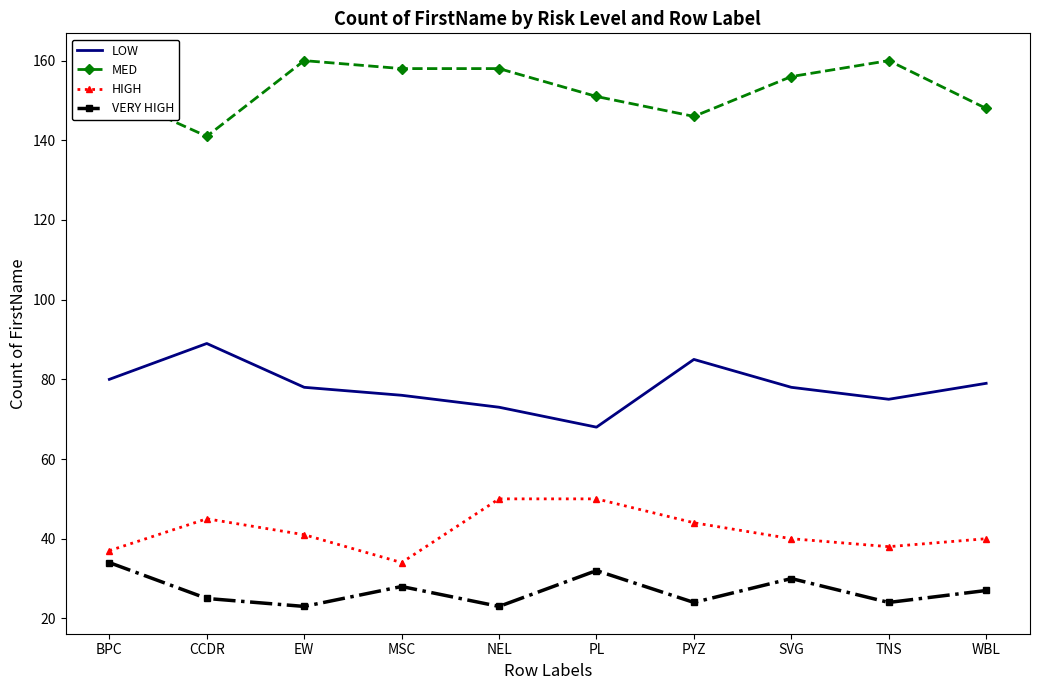

Rank the series at CCDR from highest to lowest value.

MED, LOW, HIGH, VERY HIGH